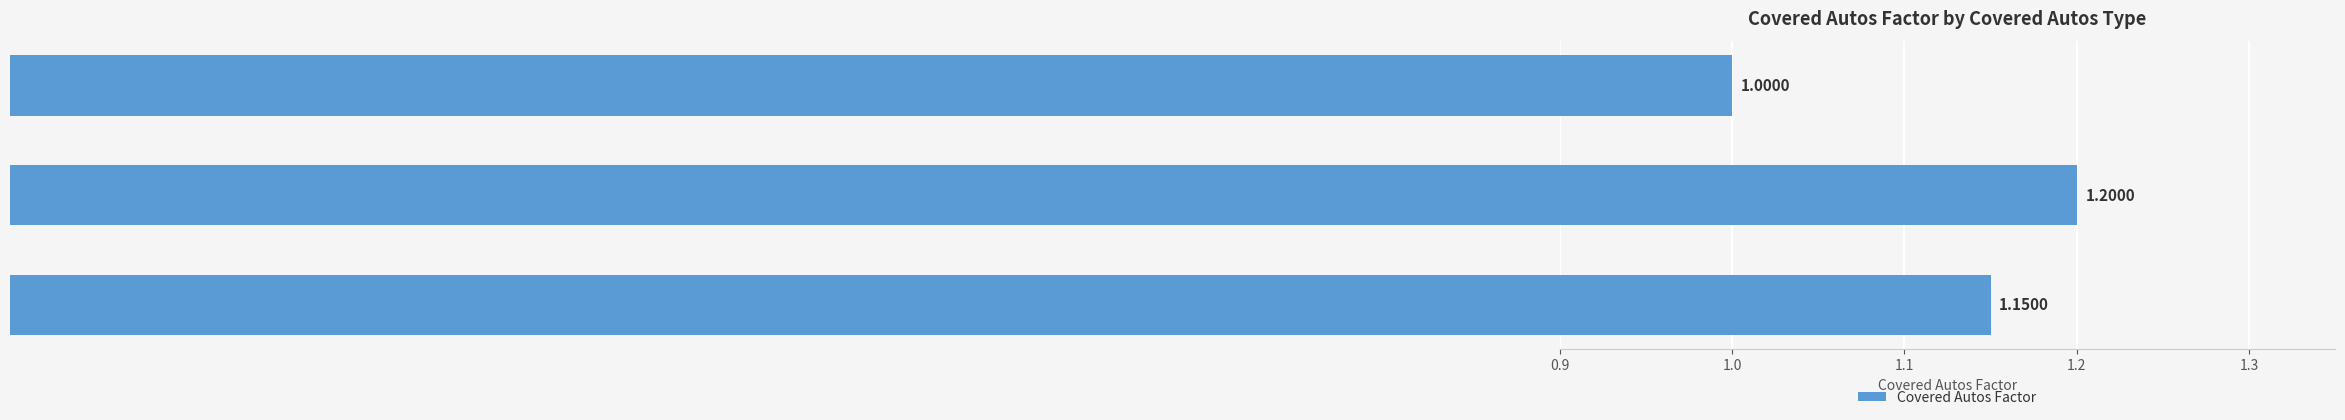

Which has a higher value, Scheduled Autos or Any Auto?

Any Auto